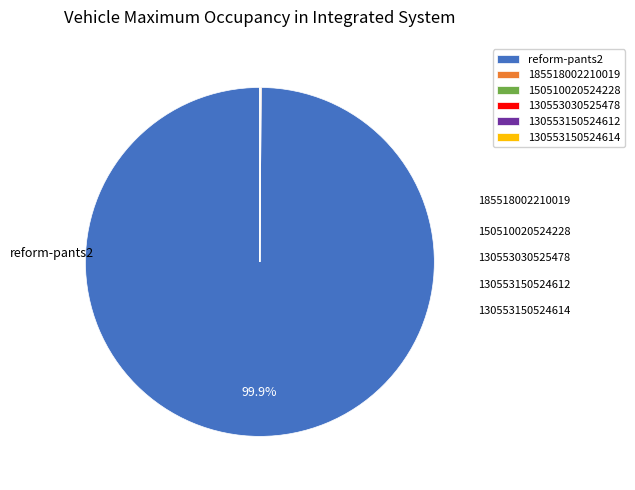

Does reform-pants2 represent more than half of the total?

Yes